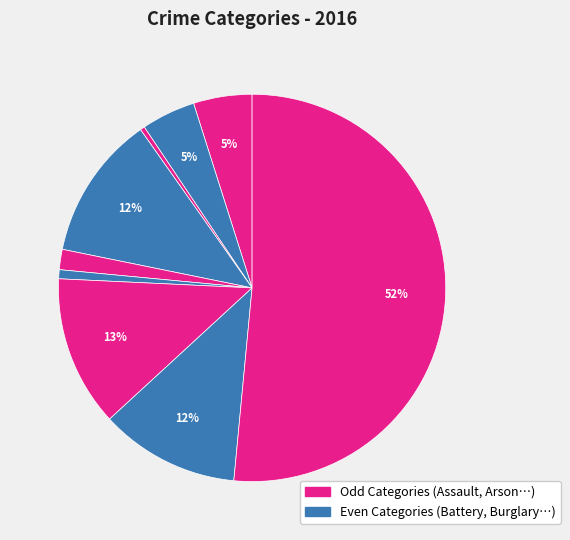

Count the number of slices in the pie.

9